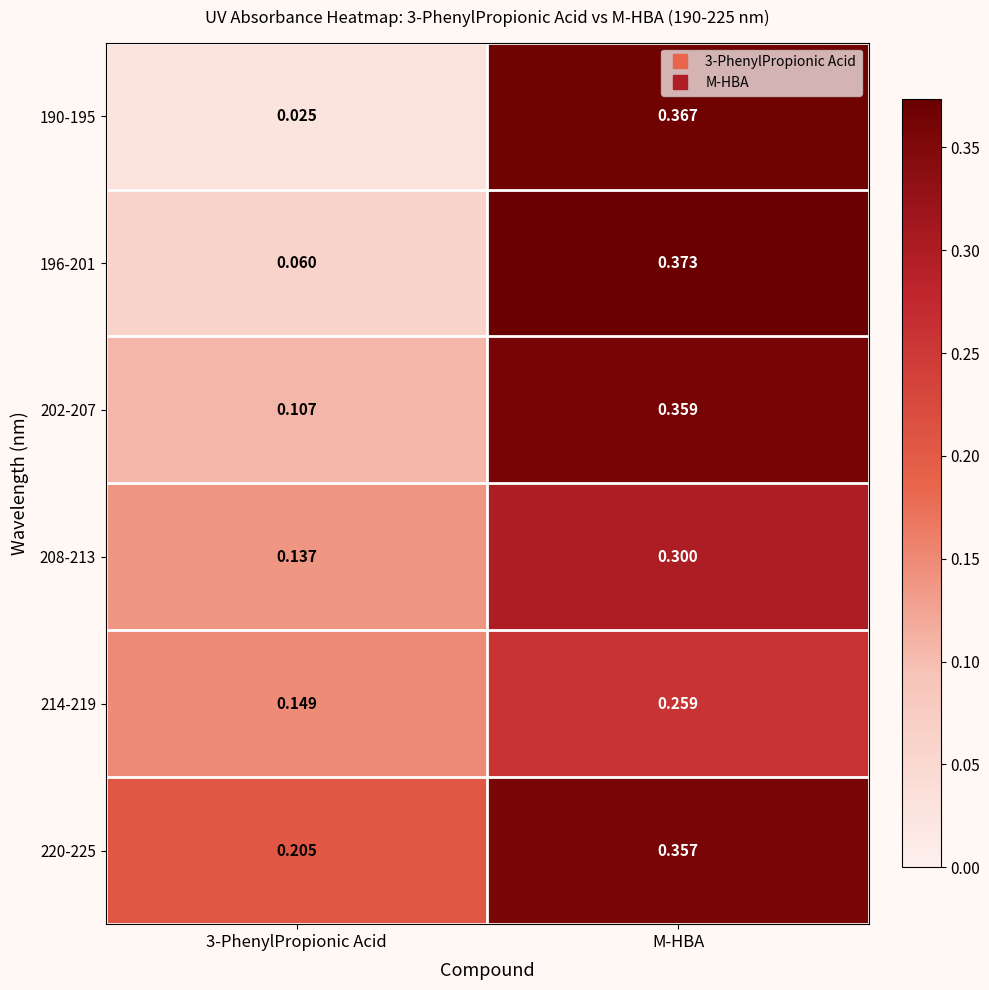

Which series has the largest total across all categories?

220-225